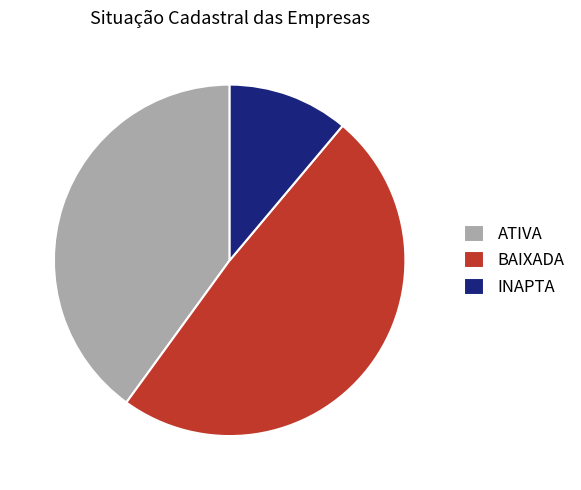

What is the ratio of the value at BAIXADA to the value at ATIVA?

1.2